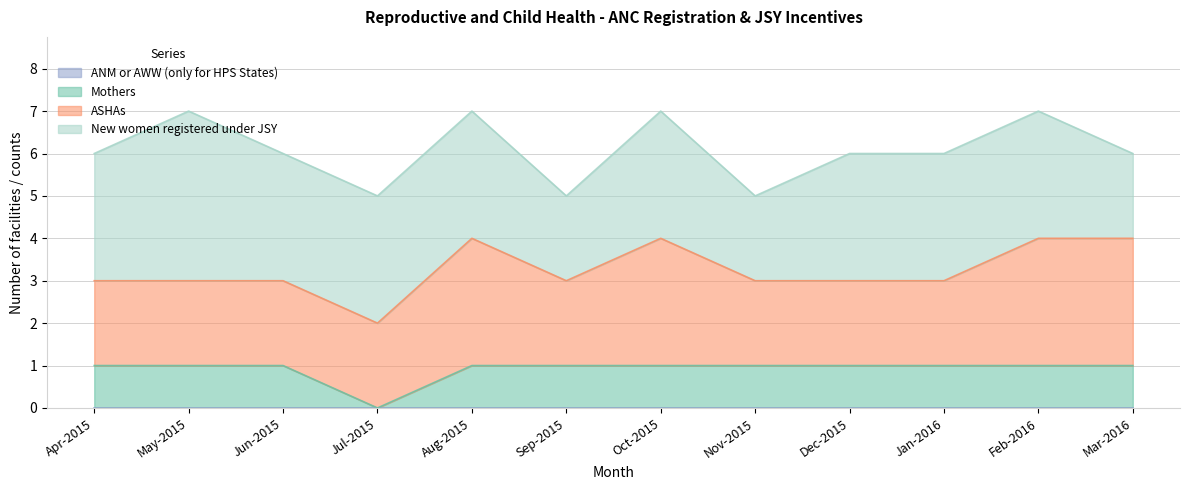

True or false: ANM or AWW (only for HPS States) and Mothers cross at least once.

False